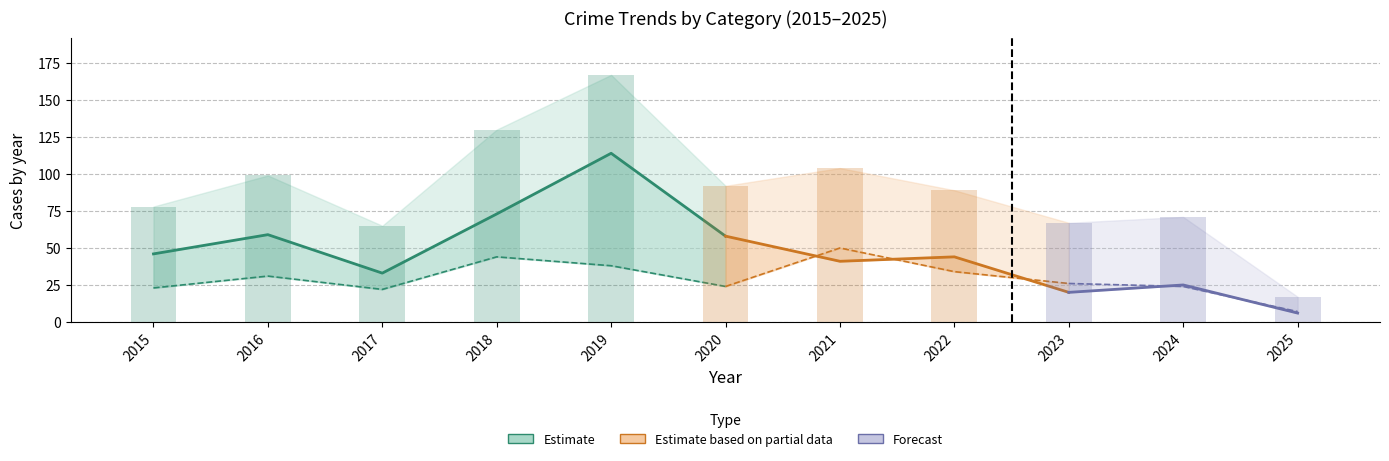

Where does the Robbery series first go above 26?

2016